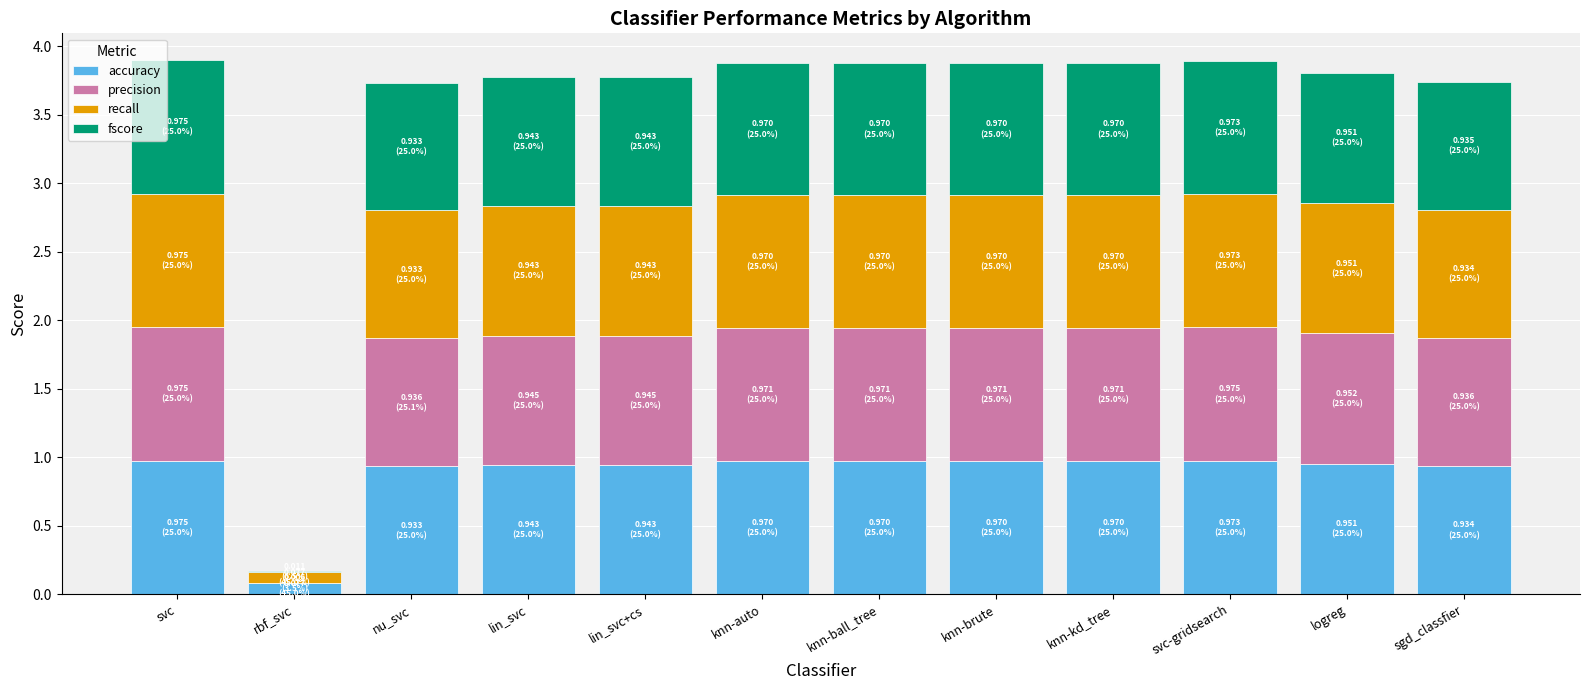

The accuracy series shows 0.9 at lin_svc+cs. True or false?

True